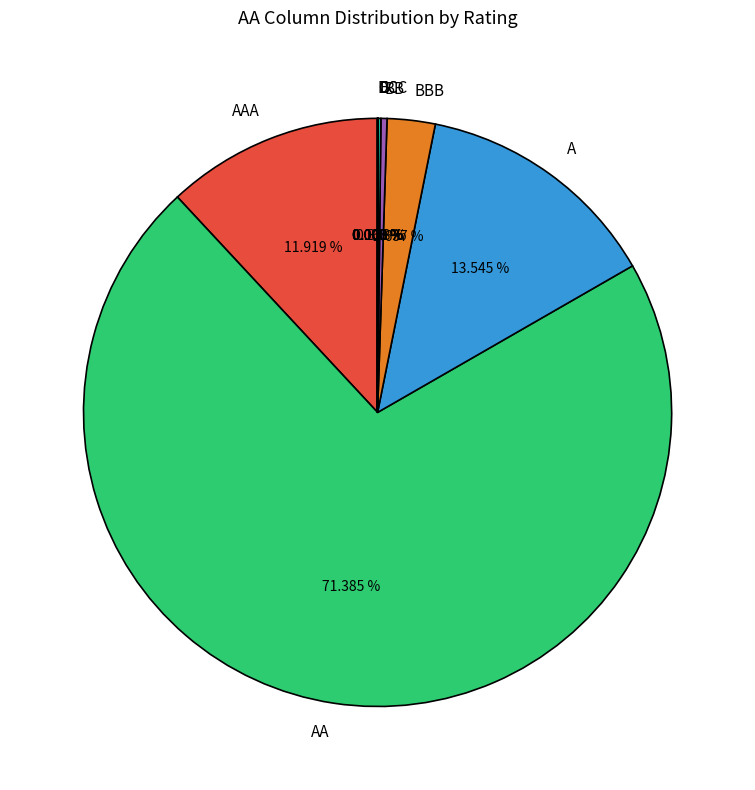

Which category accounts for the majority?

AA